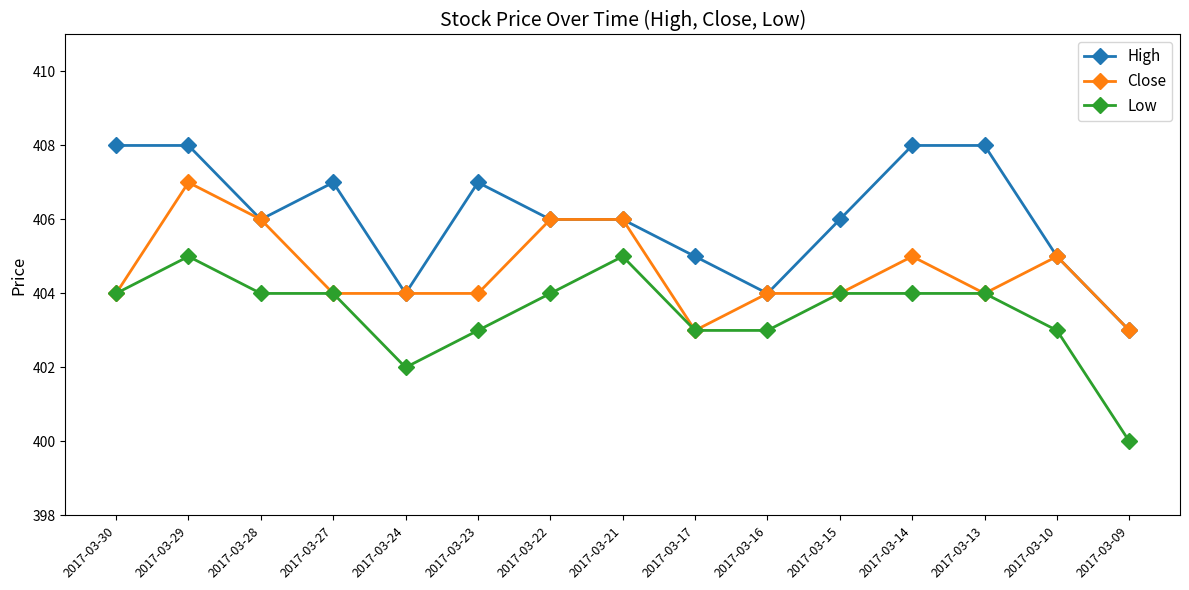

List the series in order of their overall mean, lowest first.

Low, Close, High